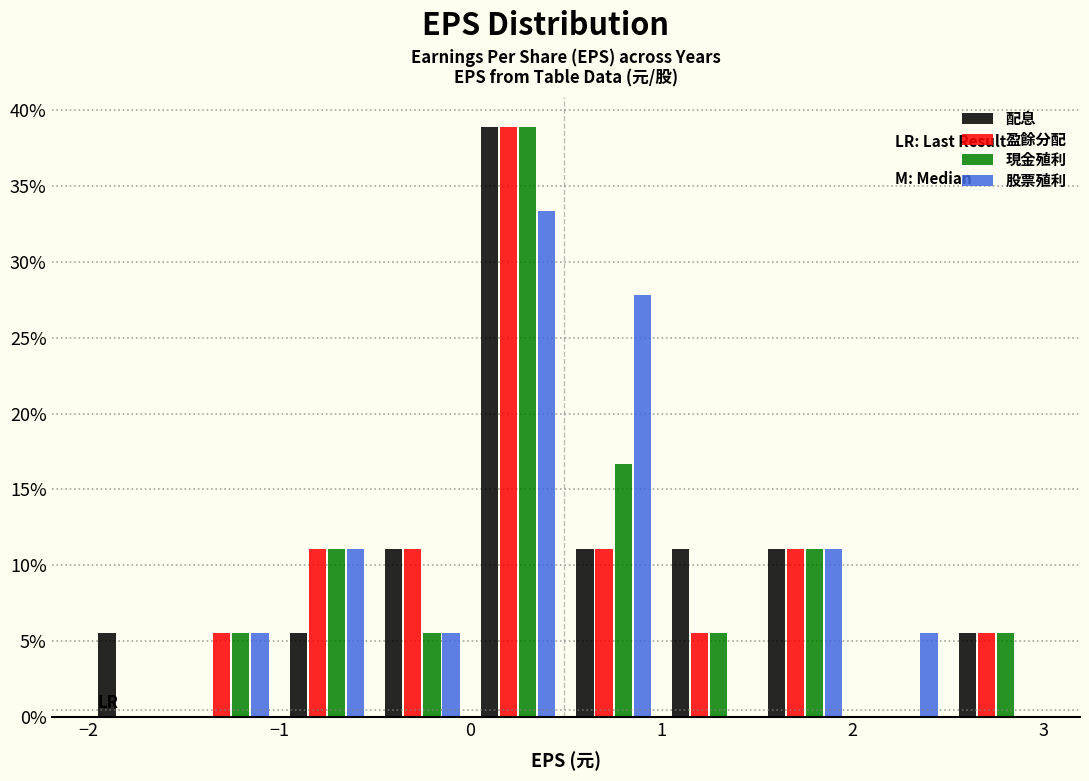

Reading left to right, list every range on the x-axis with the height of the bar of each series over it. The values are not printed on the chart, so give them approximately, as read against the axis.

-2.0 to -1.5: 配息=5.5	盈餘分配=0	現金殖利=0	股票殖利=0
-1.5 to -1.0: 配息=0	盈餘分配=5.5	現金殖利=5.5	股票殖利=5.5
-1.0 to -0.5: 配息=5.5	盈餘分配=11.0	現金殖利=11.0	股票殖利=11.0
-0.5 to 0.0: 配息=11.0	盈餘分配=11.0	現金殖利=5.5	股票殖利=5.5
0.0 to 0.5: 配息=39.0	盈餘分配=39.0	現金殖利=39.0	股票殖利=33.5
0.5 to 1.0: 配息=11.0	盈餘分配=11.0	現金殖利=16.5	股票殖利=28.0
1.0 to 1.5: 配息=11.0	盈餘分配=5.5	現金殖利=5.5	股票殖利=0
1.5 to 2.0: 配息=11.0	盈餘分配=11.0	現金殖利=11.0	股票殖利=11.0
2.0 to 2.5: 配息=0	盈餘分配=0	現金殖利=0	股票殖利=5.5
2.5 to 3.0: 配息=5.5	盈餘分配=5.5	現金殖利=5.5	股票殖利=0